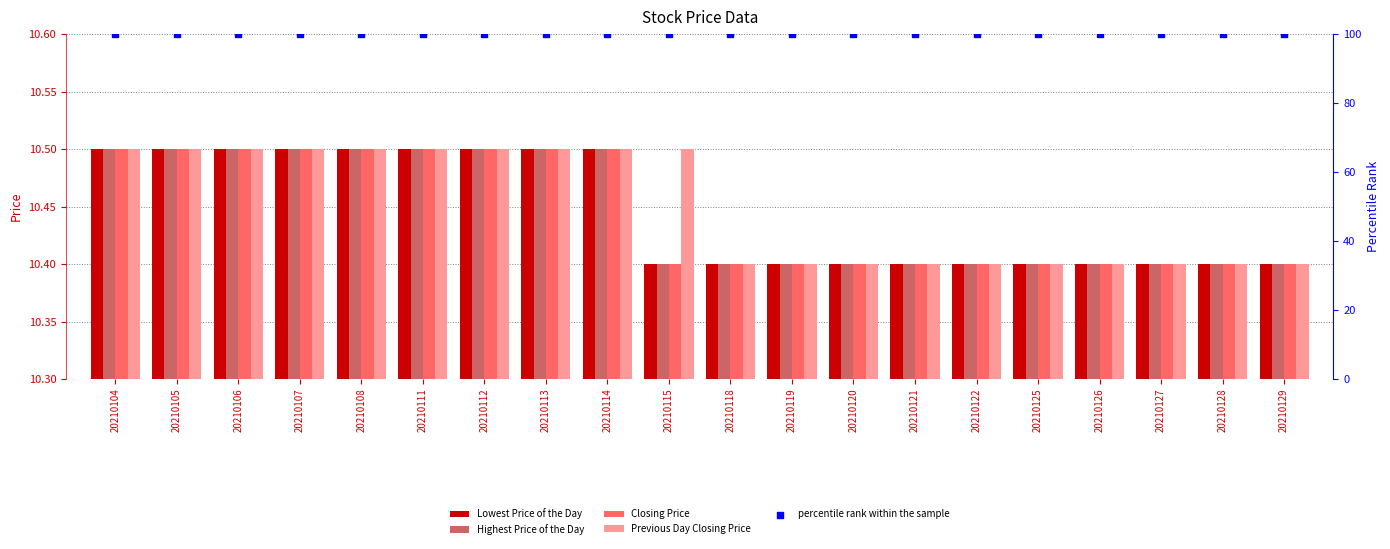

Which series has the largest total across all categories?

percentile rank within the sample